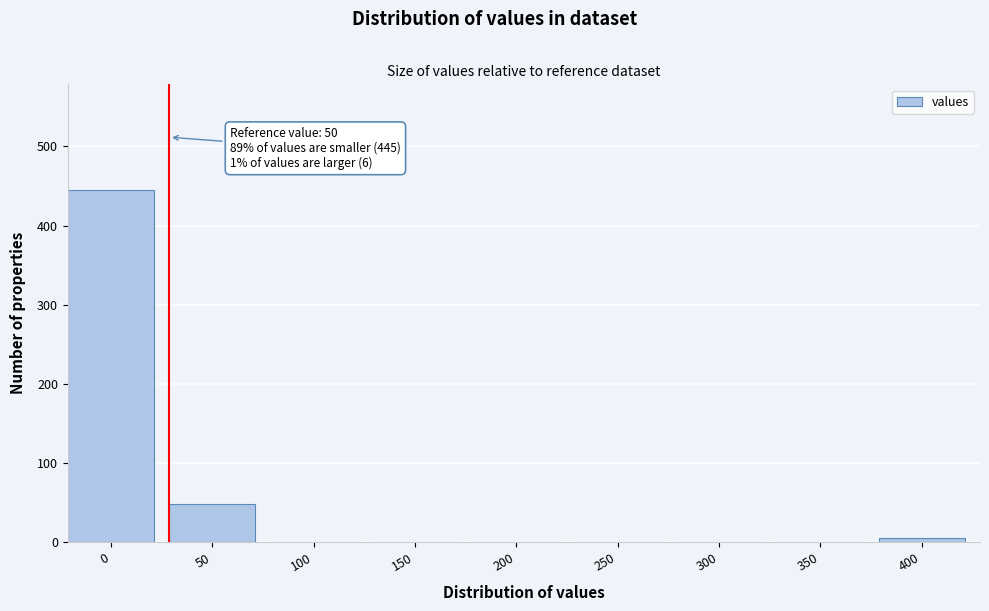

Reading left to right, list all the values displayed in this chart.

0=445	50=49	100=0	150=0	200=0	250=0	300=0	350=0	400=6